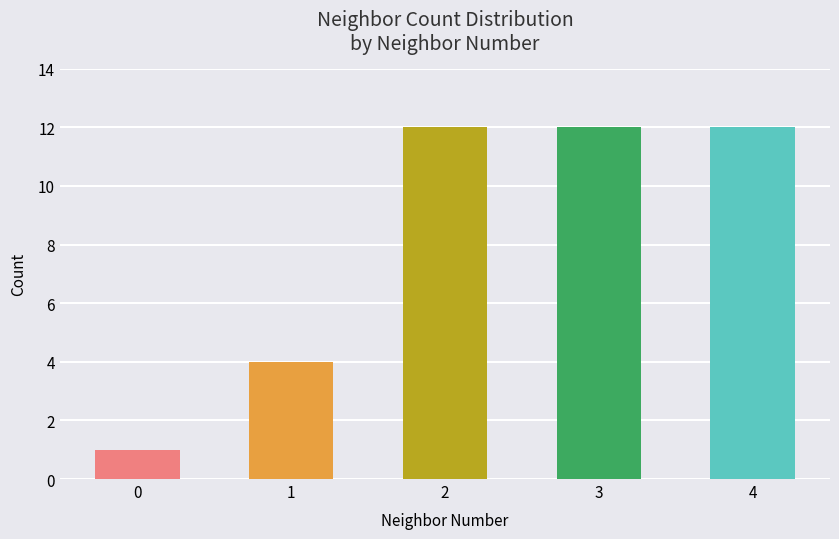

List the labels in order of count value, smallest first.

0, 1, 2, 3, 4